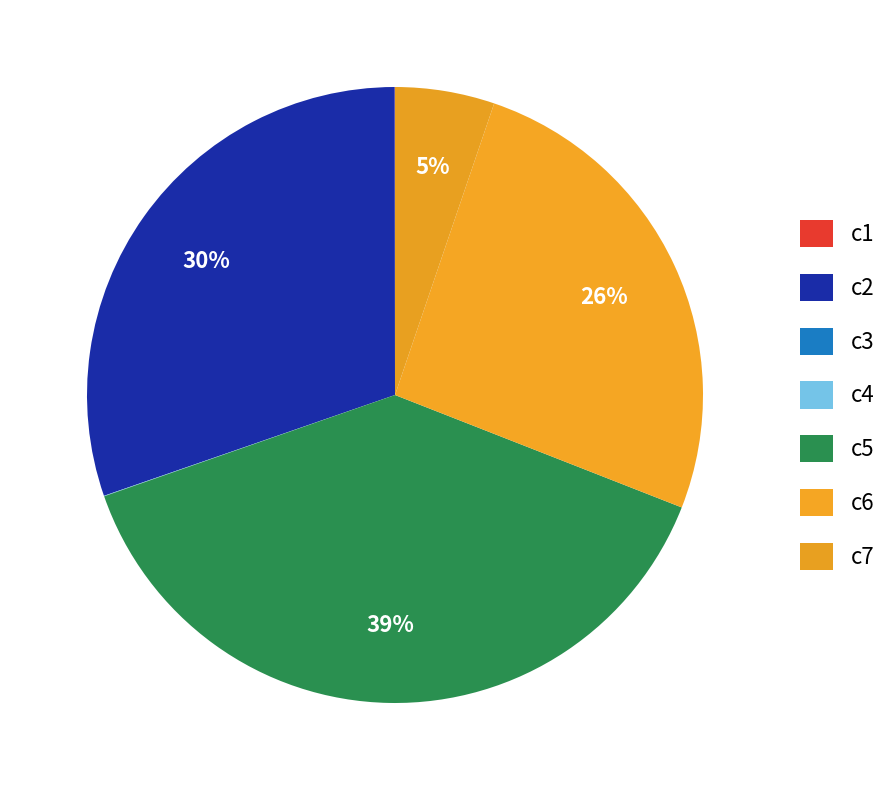

Rank the categories by value from highest to lowest.

c5, c2, c6, c7, c4, c1, c3